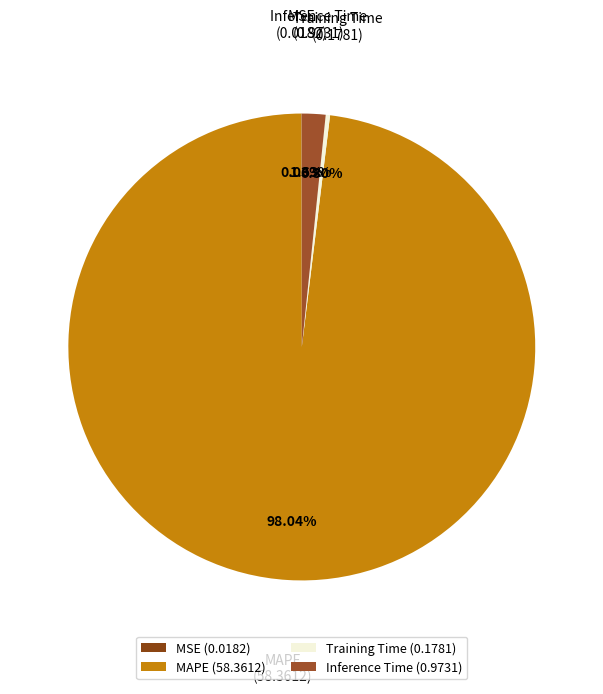

Does Training Time (0.1781) account for over 50% of the chart?

No